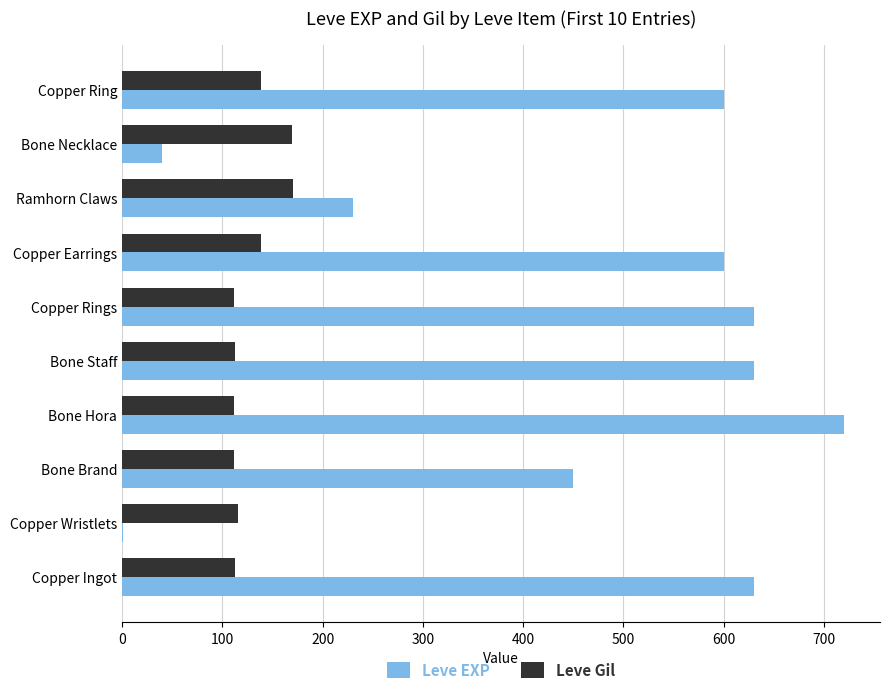

What is the sum of the Leve EXP values at Copper Ingot and Bone Staff?

1260